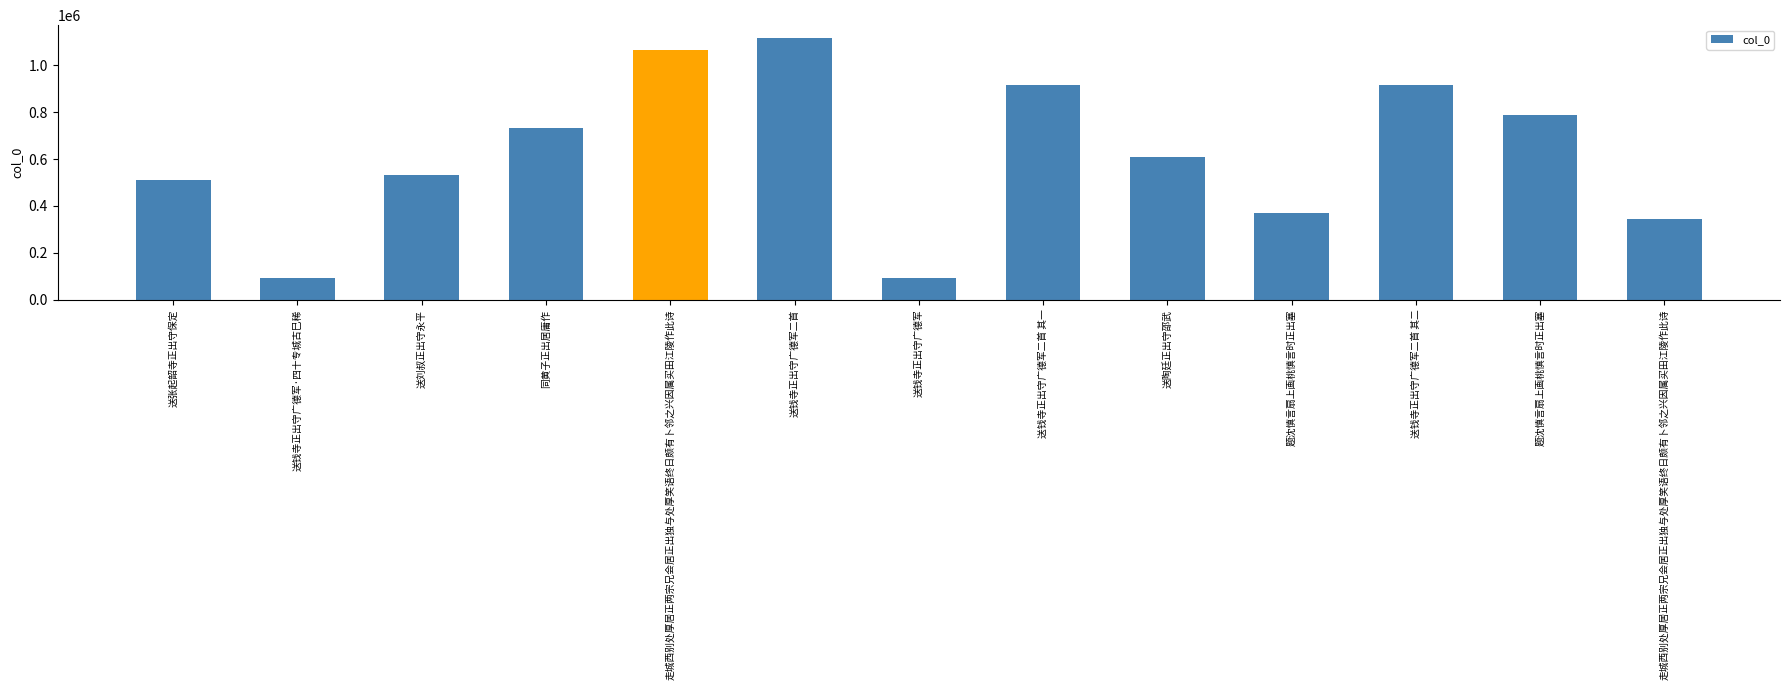

The chart shows a value of 432947 at 送钱寺正出守广德军二首. True or false?

False